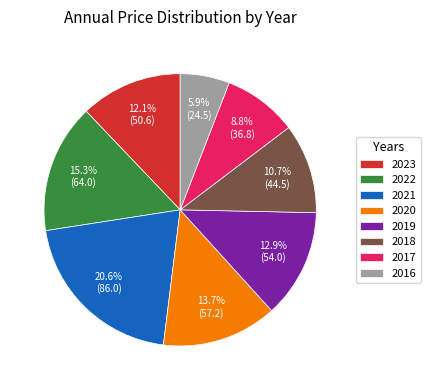

How many slices are in this pie chart?

8